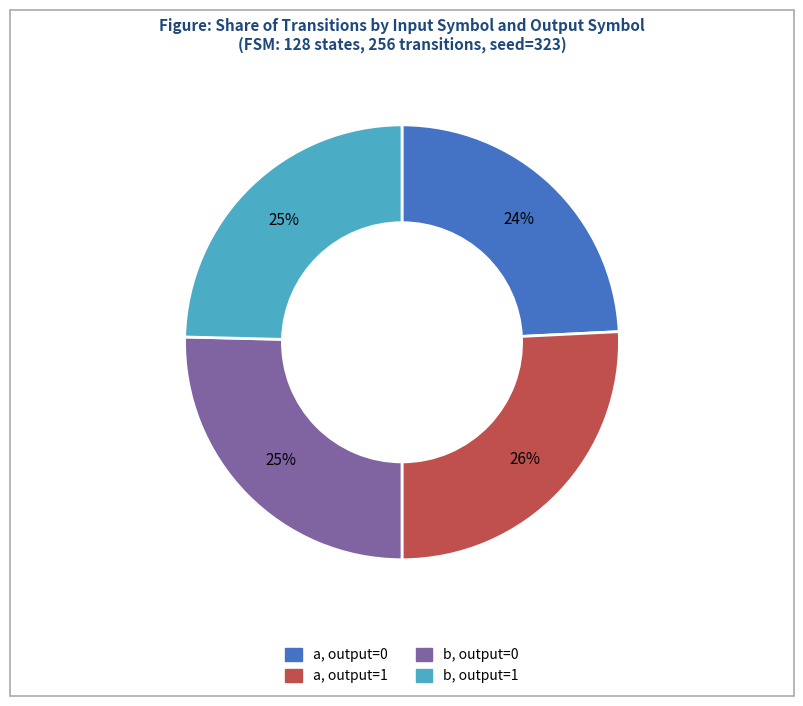

Is there a majority slice in this chart?

No